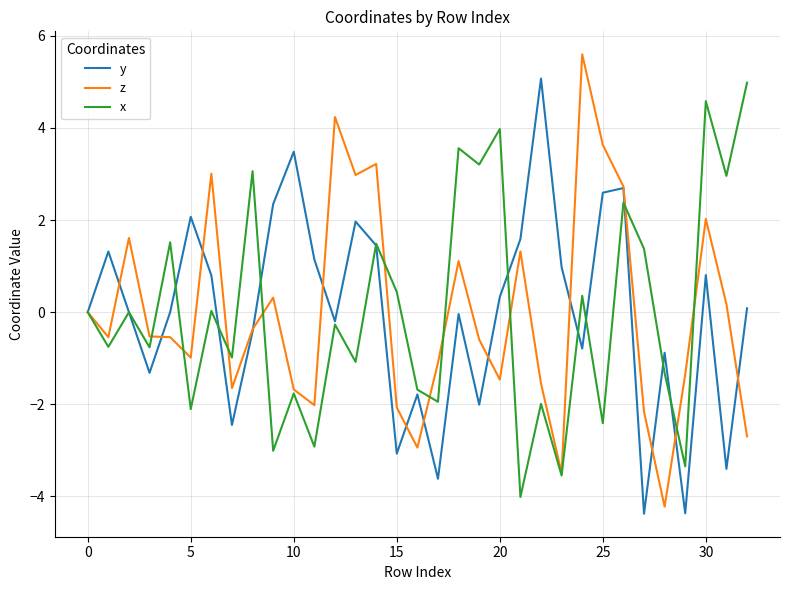

Count the number of data series in this chart.

3